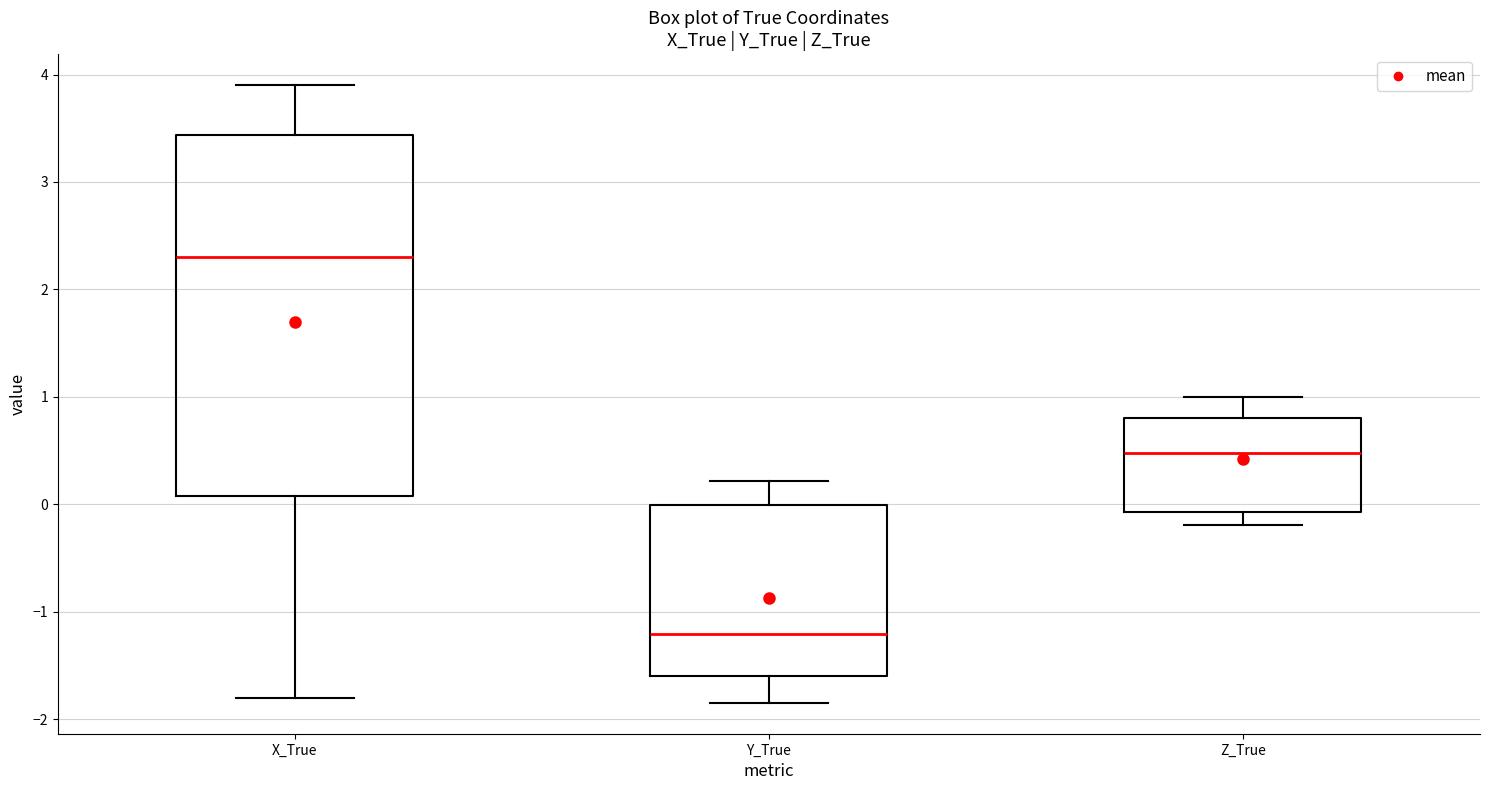

Reading left to right, transcribe this box plot: for each box, give where its median line is, the range the box spans, and where its two whiskers end, as read against the y-axis. The values are not printed on the chart, so give them approximately, as read against the axis.

X_True: median 2.3, box 0.1 to 3.4, whiskers -1.8 to 3.9
Y_True: median -1.2, box -1.6 to 0.0, whiskers -1.8 to 0.2
Z_True: median 0.5, box -0.1 to 0.8, whiskers -0.2 to 1.0